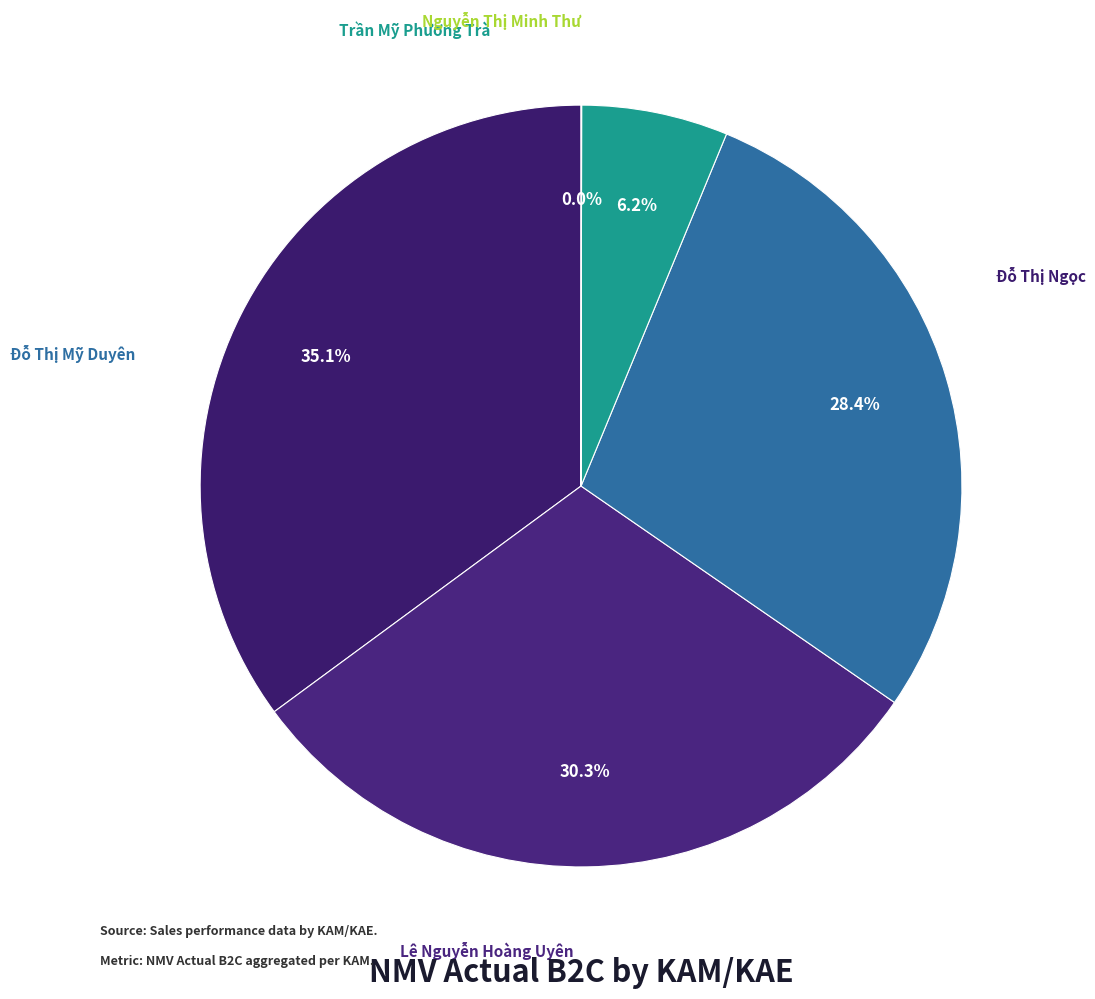

Which slice is the smallest?

Nguyễn Thị Minh Thư